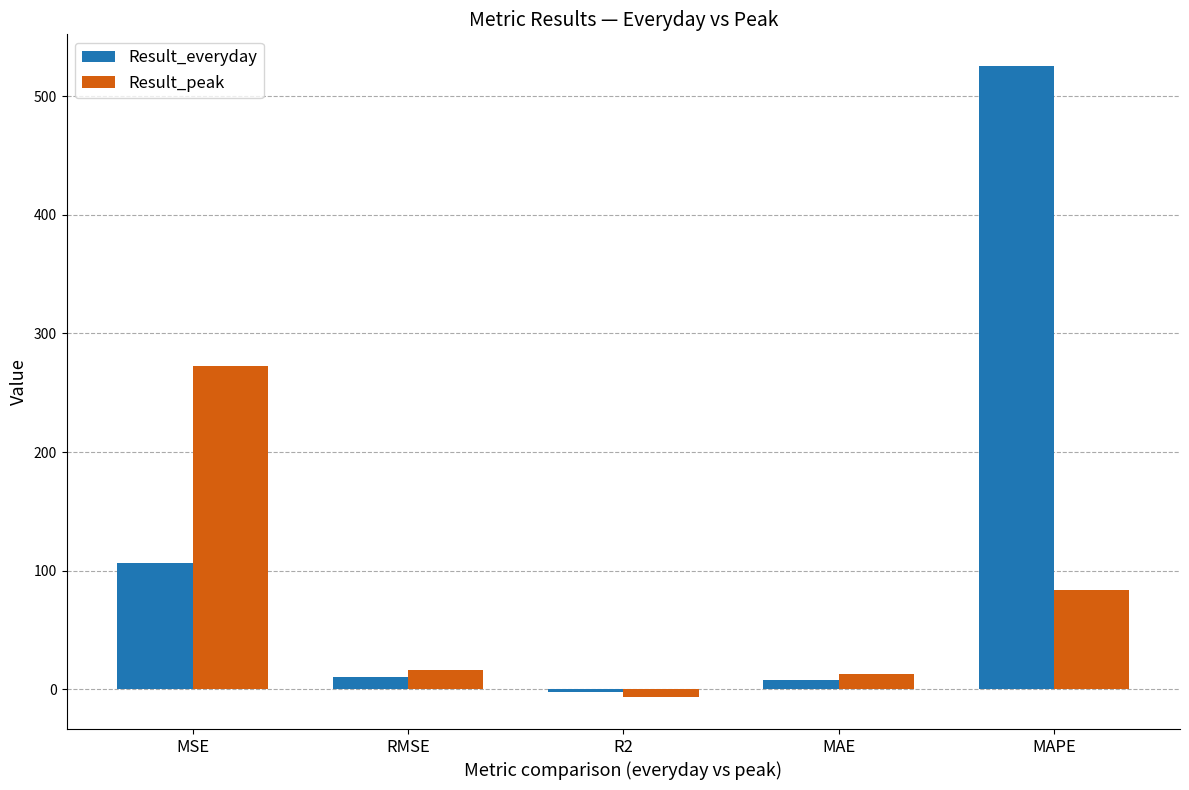

How many bars are there in total?

10